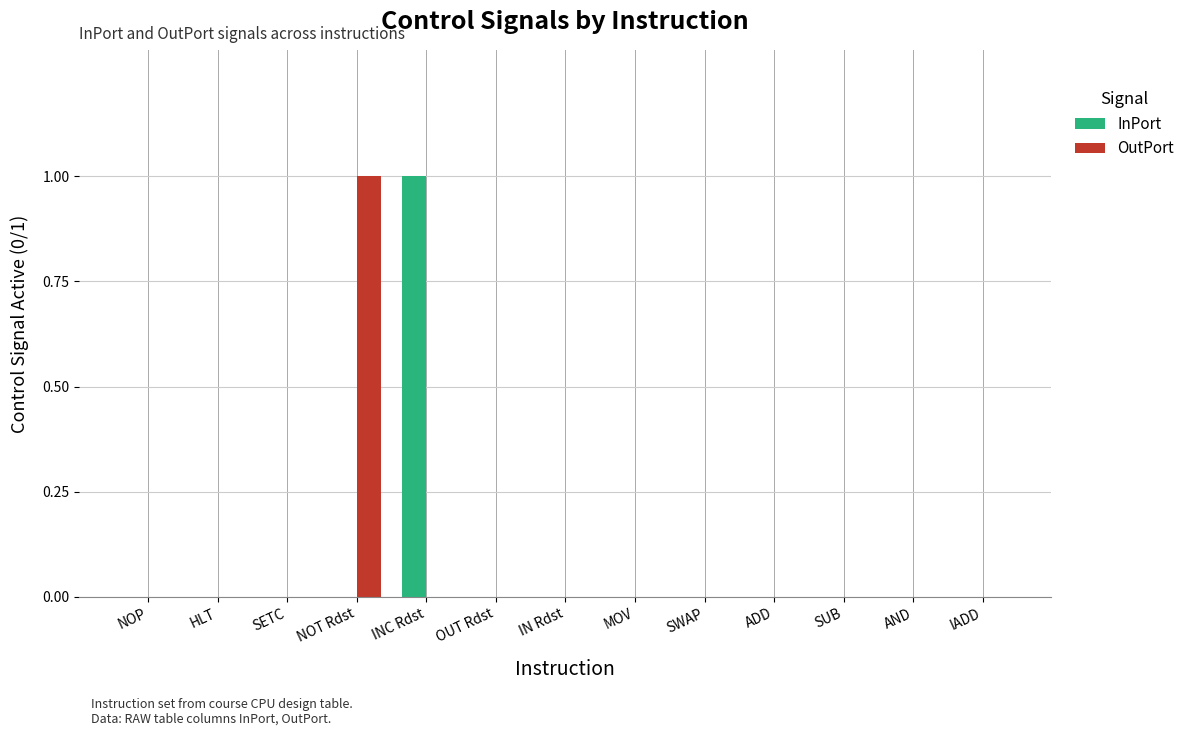

True or false: OutPort has a value of 1 at SETC.

False